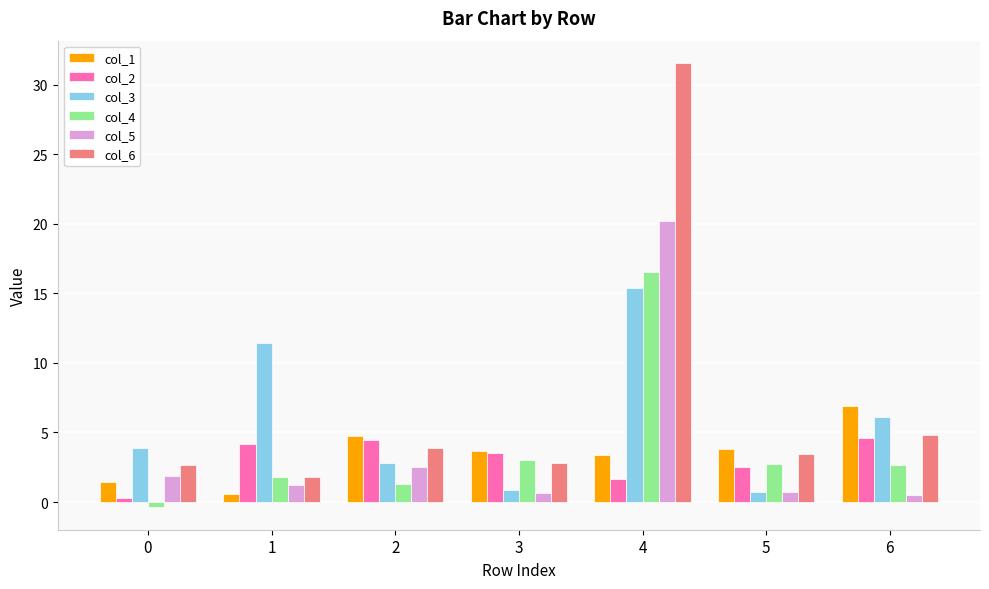

Does the chart contain stacked bars?

No